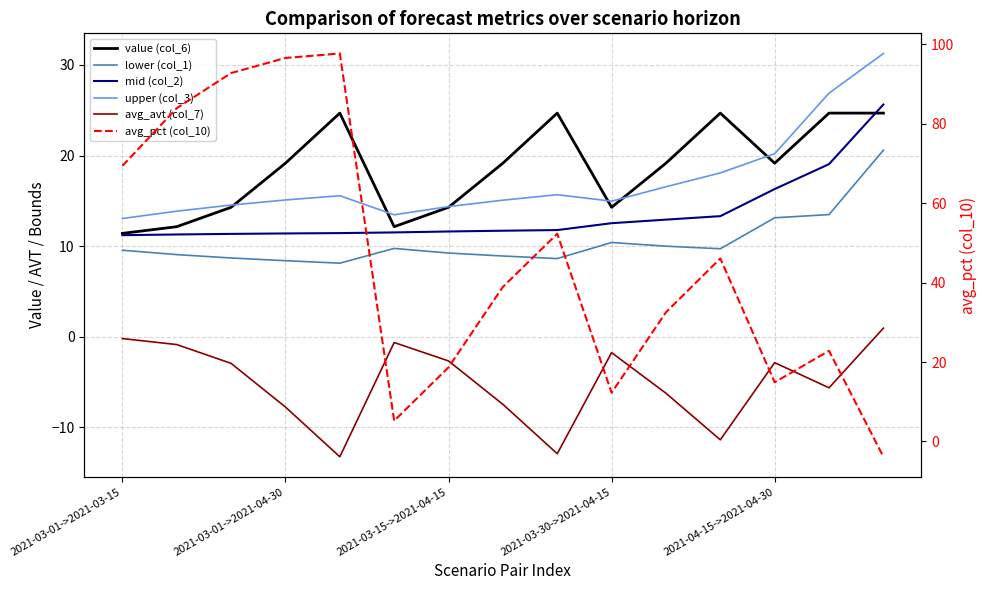

What are all the series names shown in the legend?

value (col_6), lower (col_1), mid (col_2), upper (col_3), avg_avt (col_7), avg_pct (col_10)